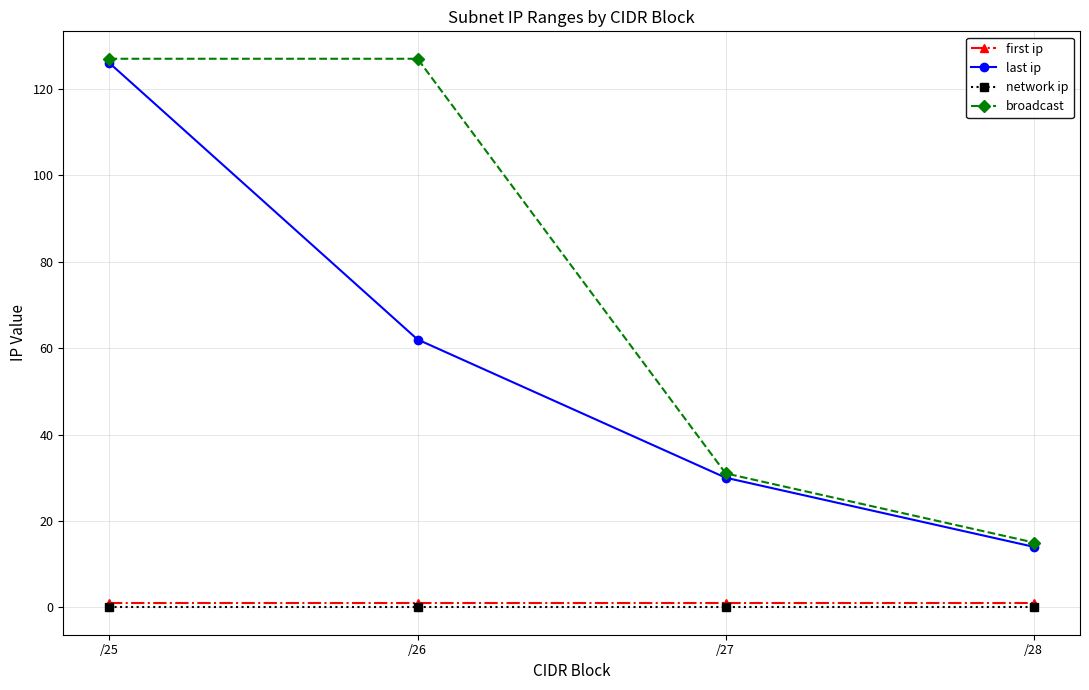

At how many categories does at least one series exceed 44?

2